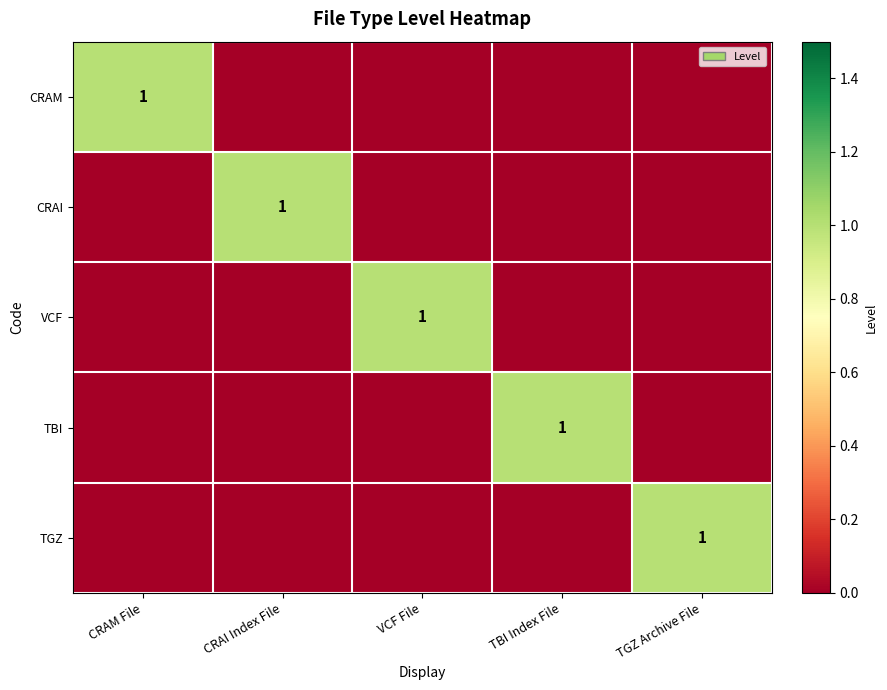

True or false: TBI has a value of 1 at TBI Index File.

True